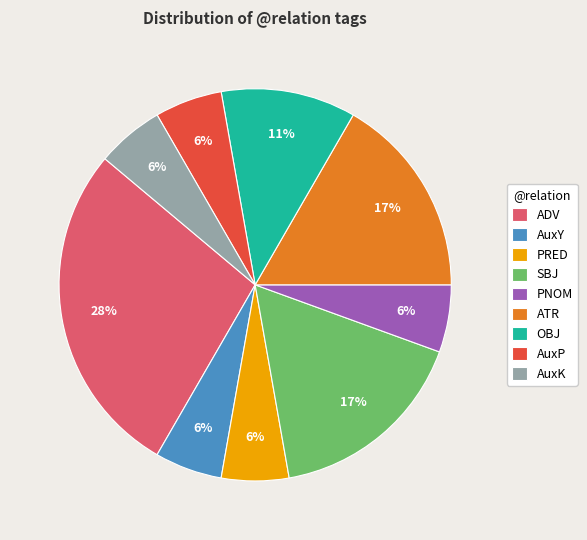

Is the sum of AuxP and PRED greater than half?

No